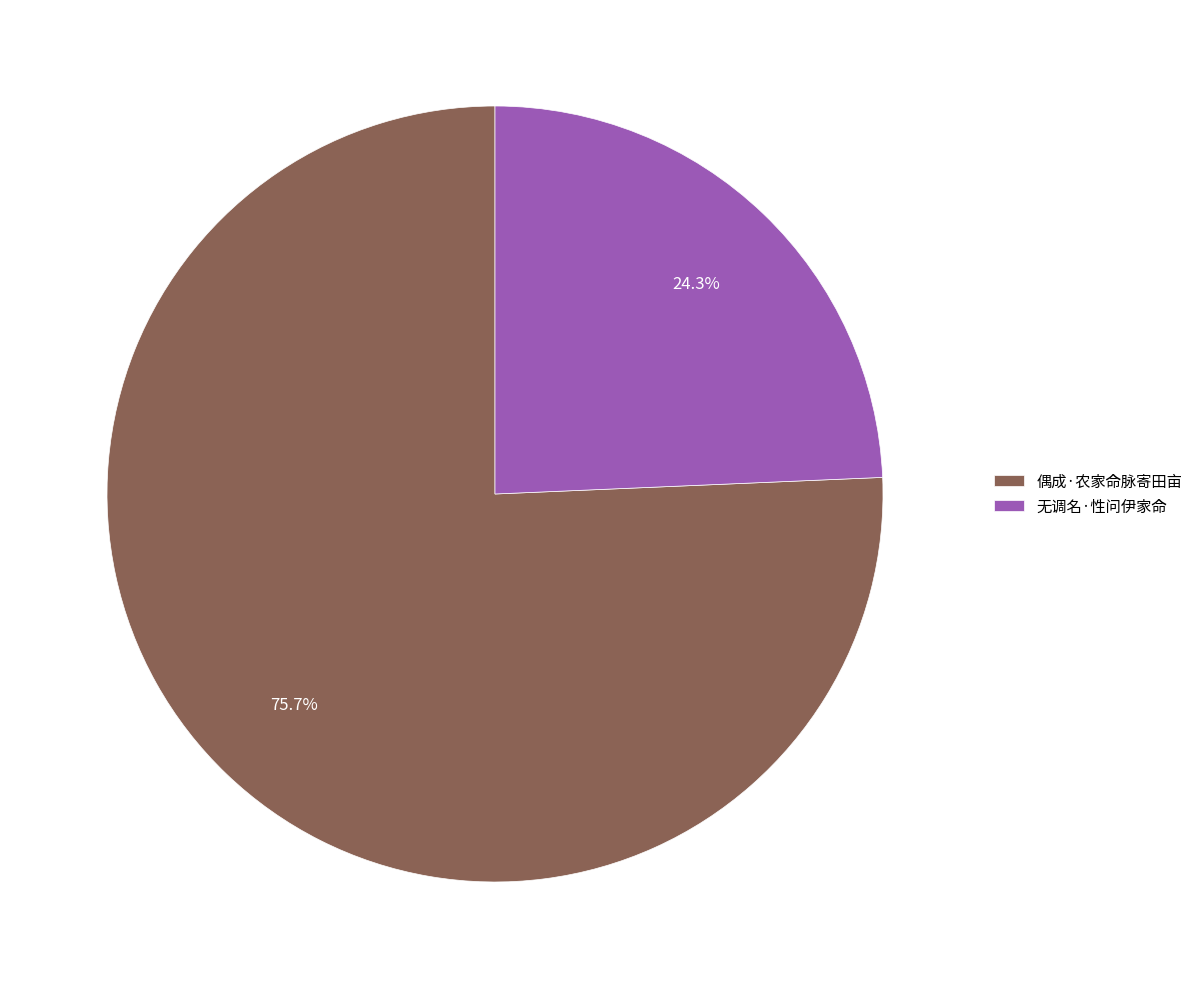

Which slice is the smallest?

无调名·性问伊家命